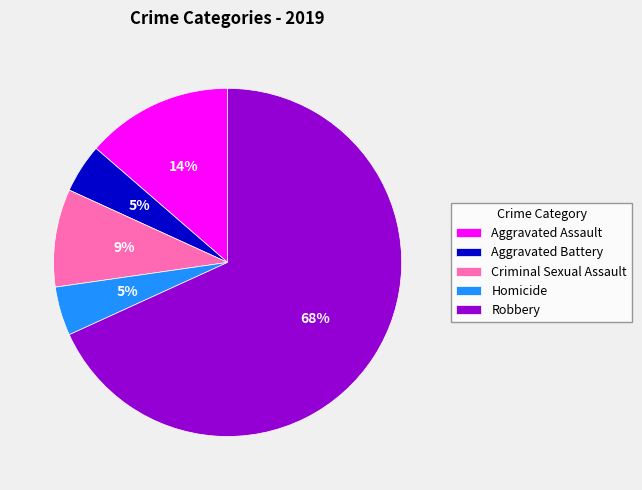

True or false: Aggravated Assault accounts for 14% of the total.

True